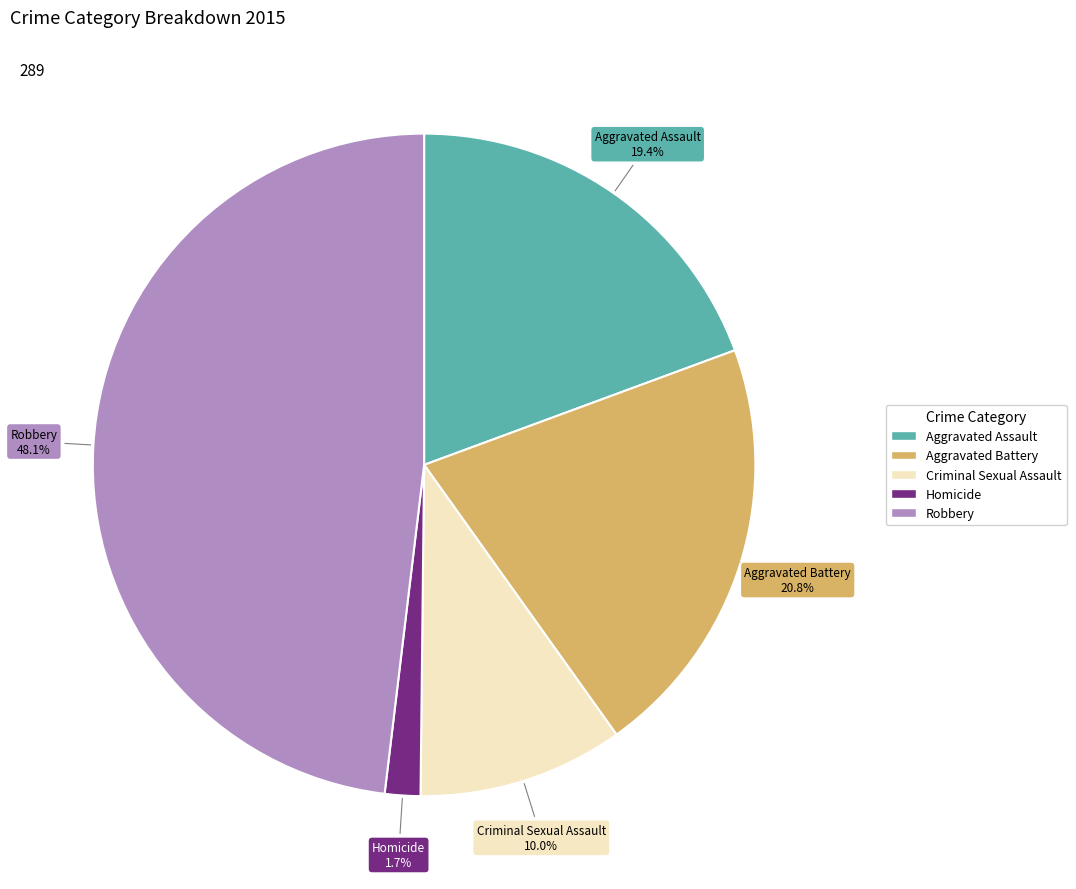

True or false: Homicide accounts for 2% of the total.

True